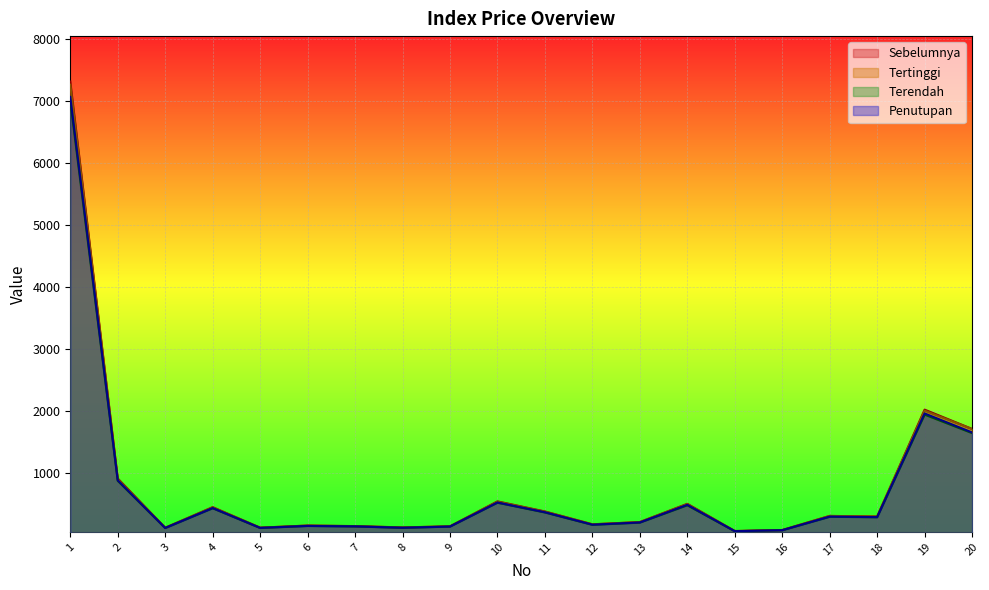

Rank the categories by Terendah value from lowest to highest.

15, 16, 3, 5, 8, 9, 7, 6, 12, 13, 18, 17, 11, 4, 14, 10, 2, 20, 19, 1